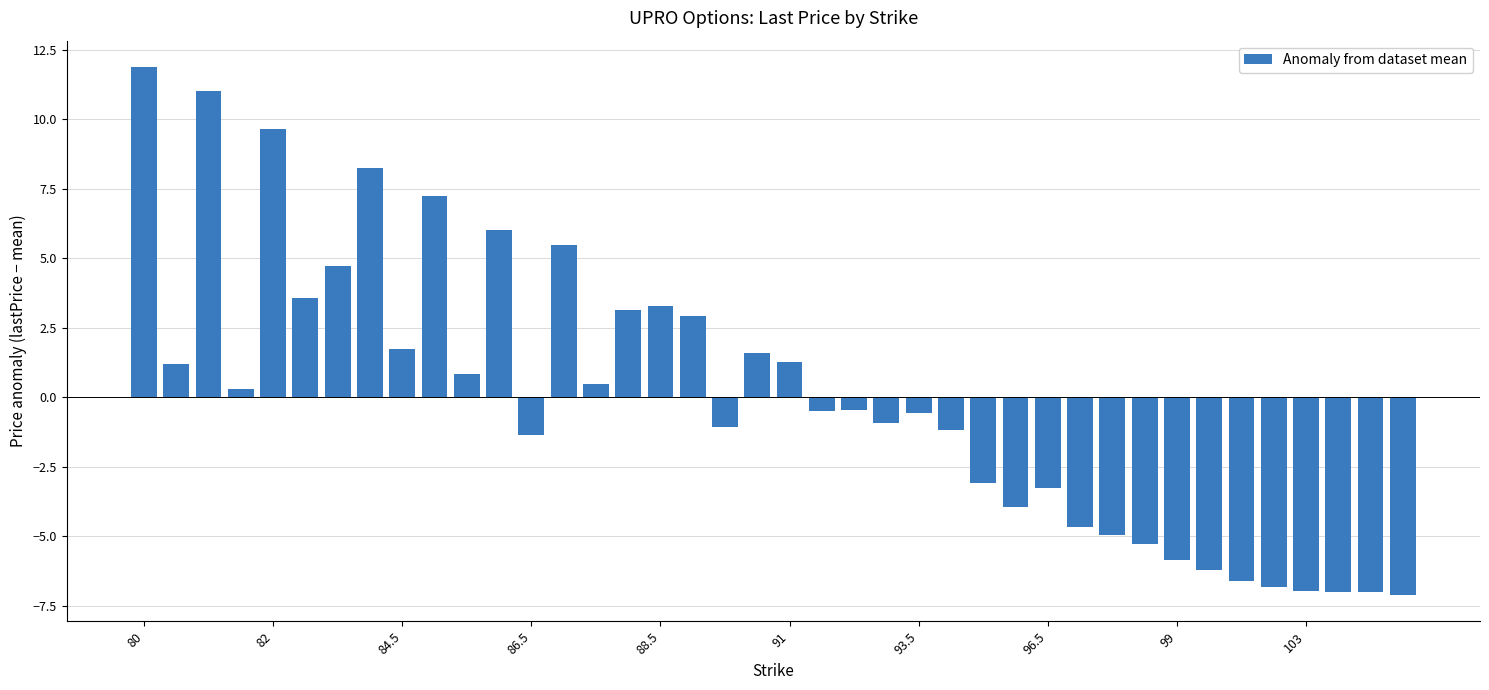

What is the smallest value displayed?

-7.1